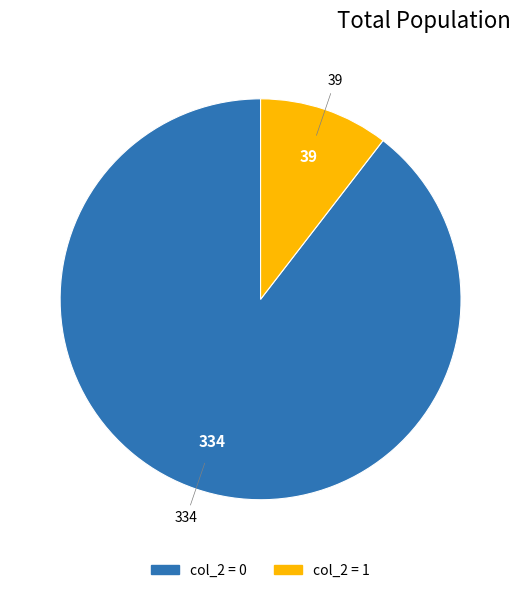

Is there a majority slice in this chart?

Yes